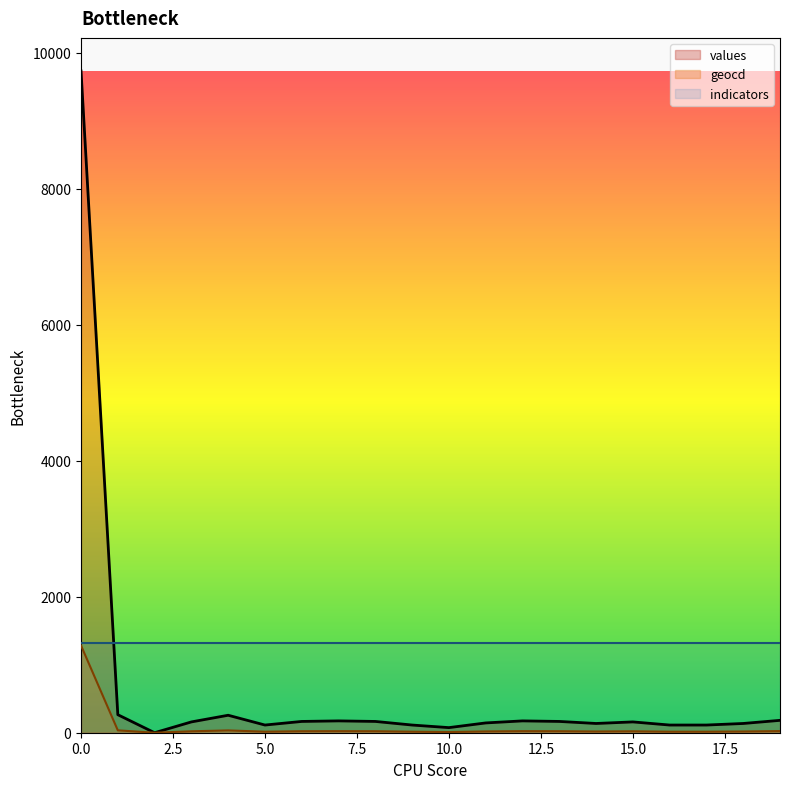

Which has a higher value, 11 or 17?

11